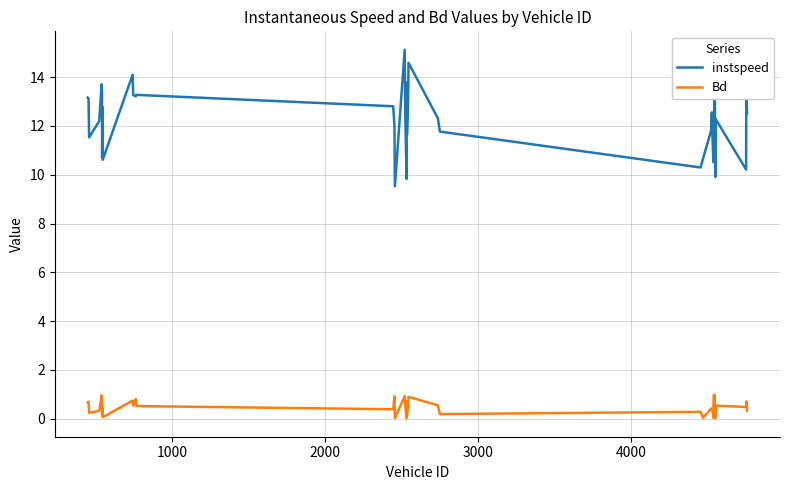

What are all the series names shown in the legend?

instspeed, Bd